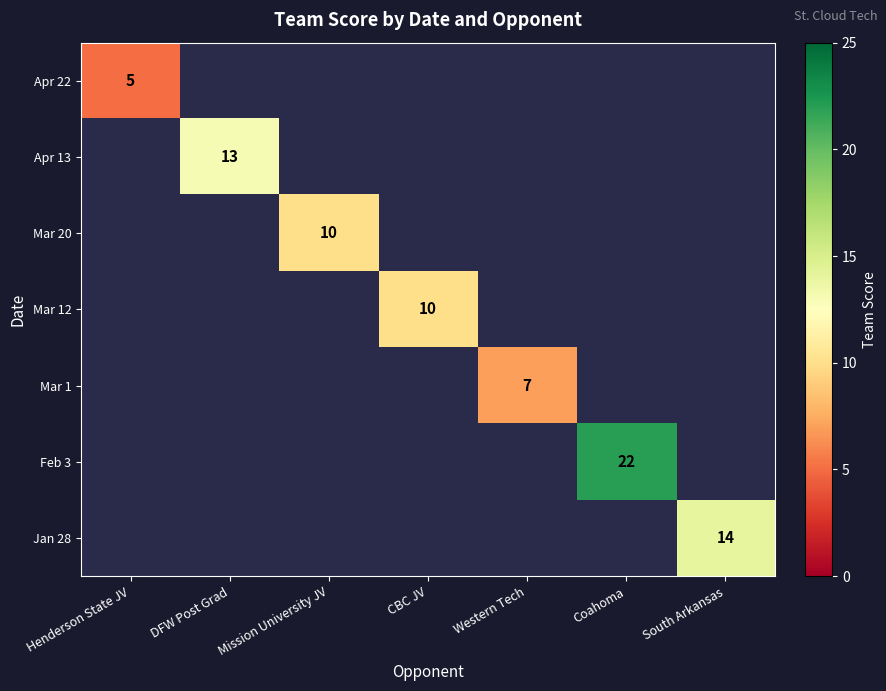

The value of Mar 1 at Western Tech is 7. True or false?

True